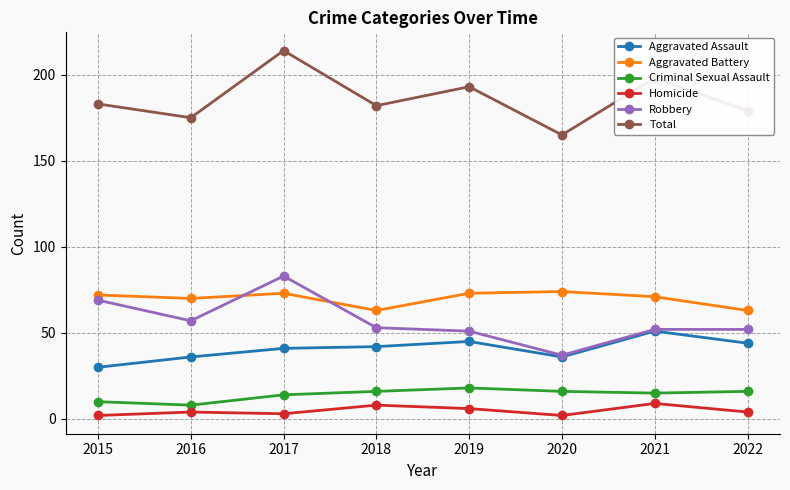

Between 2017 and 2019, which series saw the biggest shift?

Robbery